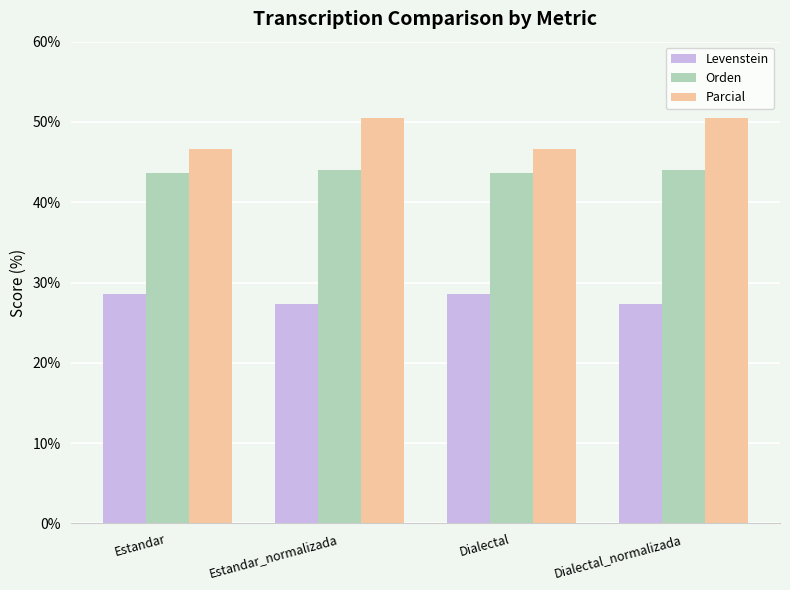

Reading right to left, list all the values displayed in this chart.

Levenstein: Dialectal_normalizada=27.3	Dialectal=28.6	Estandar_normalizada=27.3	Estandar=28.6
Orden: Dialectal_normalizada=44.1	Dialectal=43.7	Estandar_normalizada=44.1	Estandar=43.7
Parcial: Dialectal_normalizada=50.4	Dialectal=46.7	Estandar_normalizada=50.4	Estandar=46.7